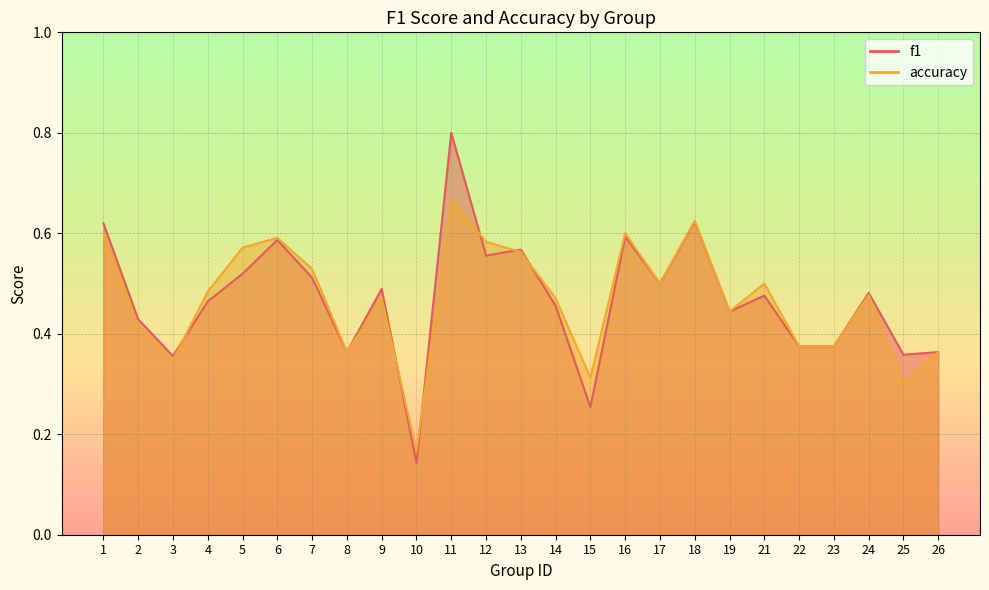

Does the chart display data point markers on the line(s)?

No